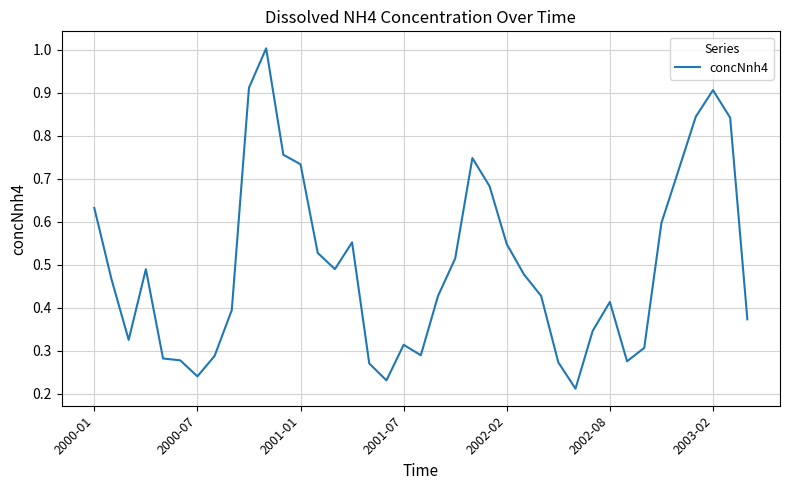

What is the greatest value displayed?

1.0